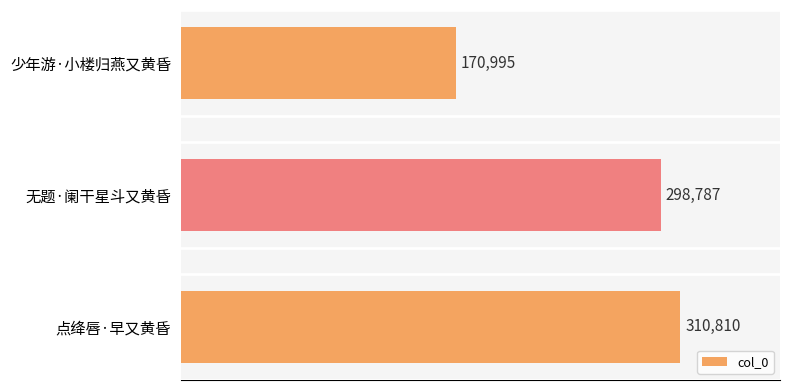

What is the greatest value displayed?

310810